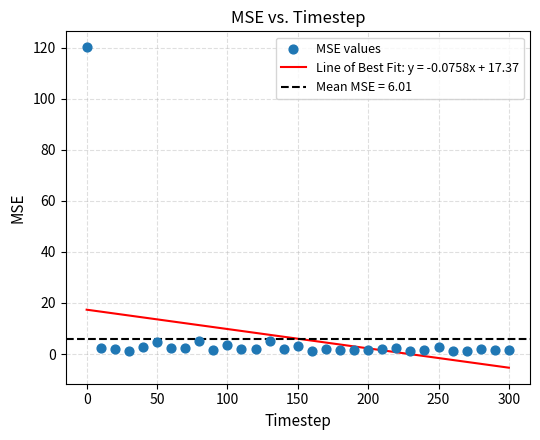

What is the range of X values (max minus min)?

300.0